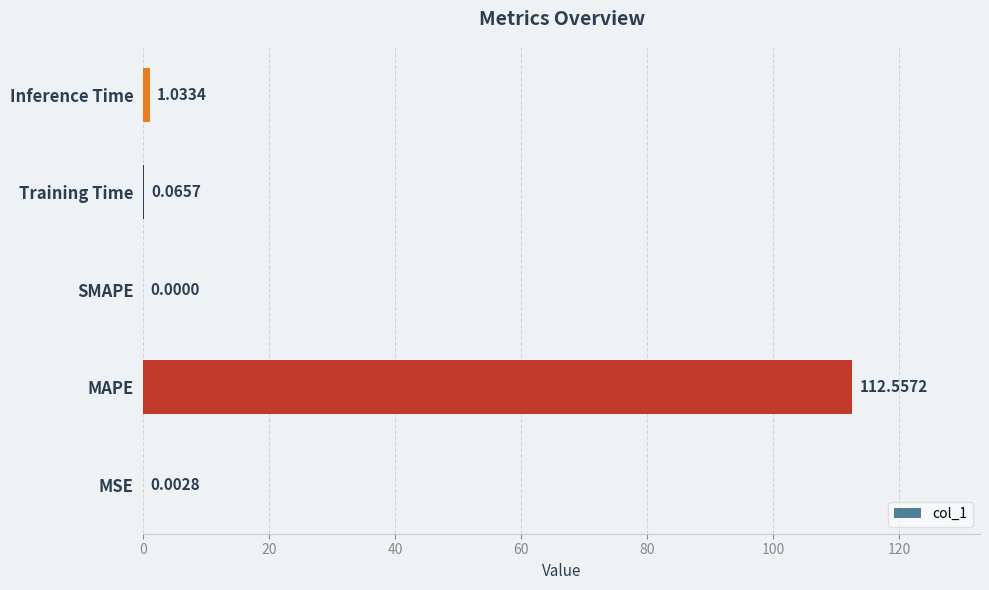

At which label is the value closest to 56?

Inference Time